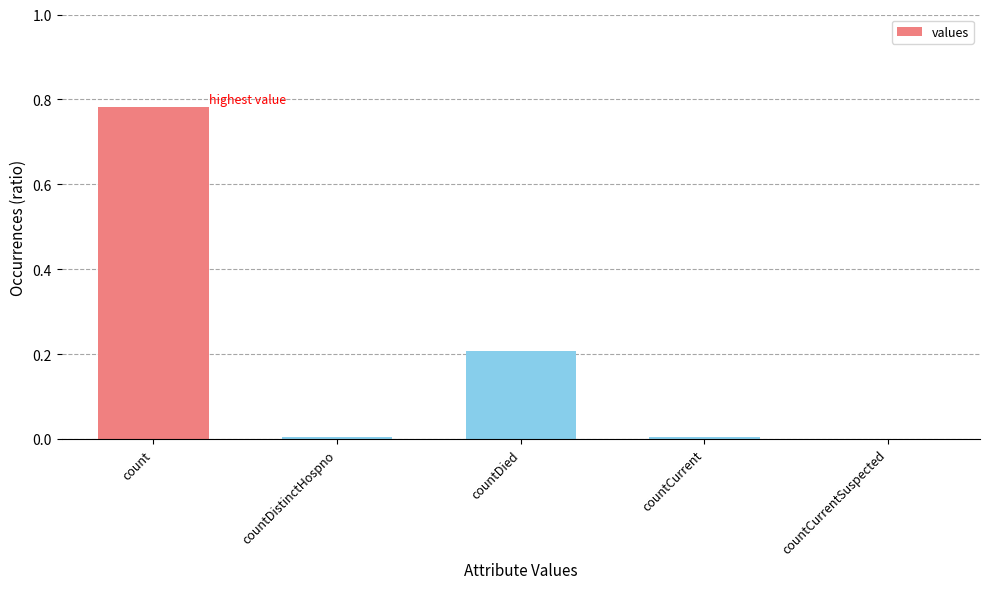

How many data points are above 0?

4